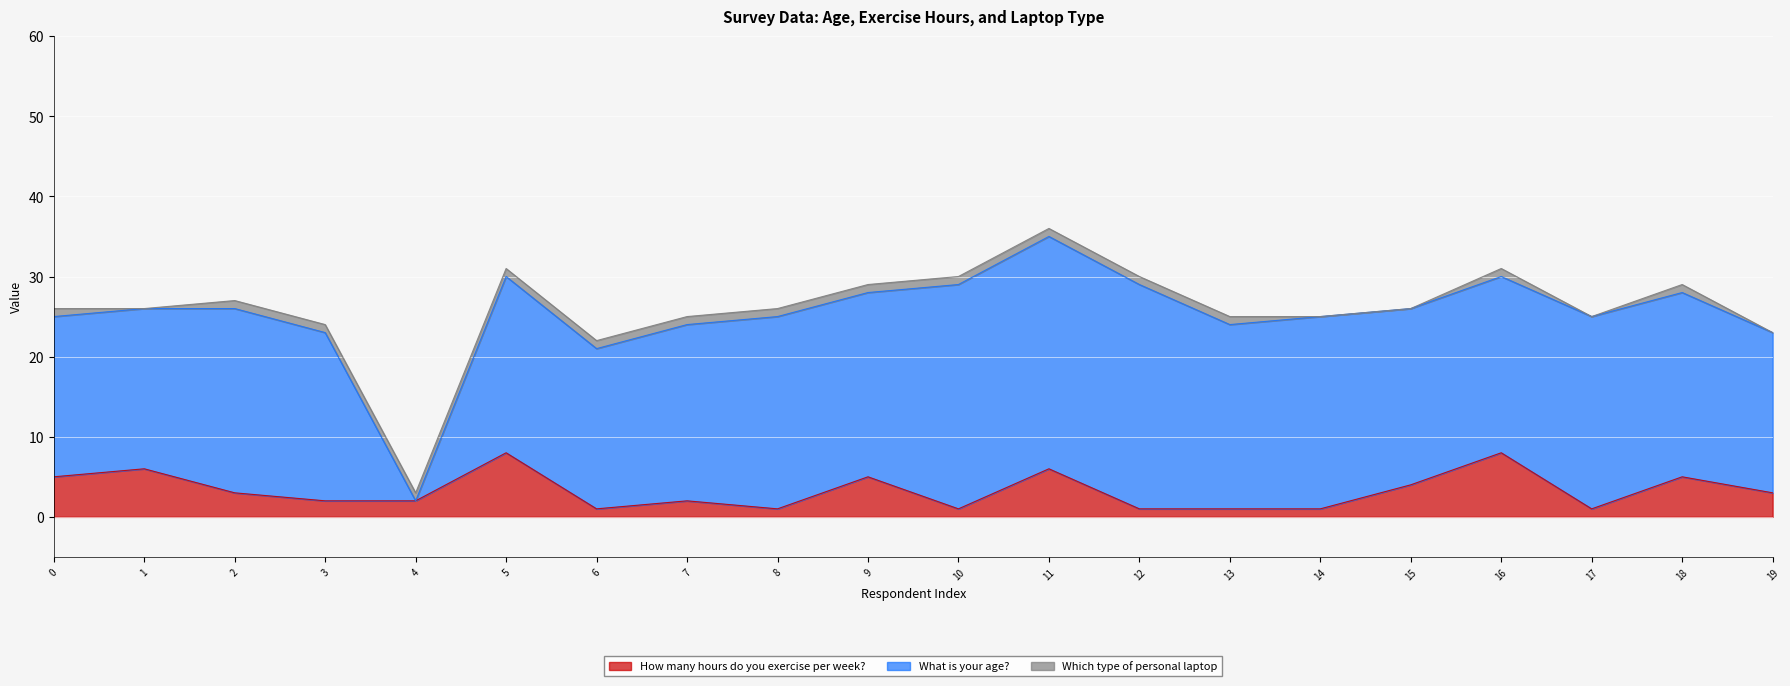

What is the difference between the maximum and minimum values in the How many hours do you exercise per week? series?

7